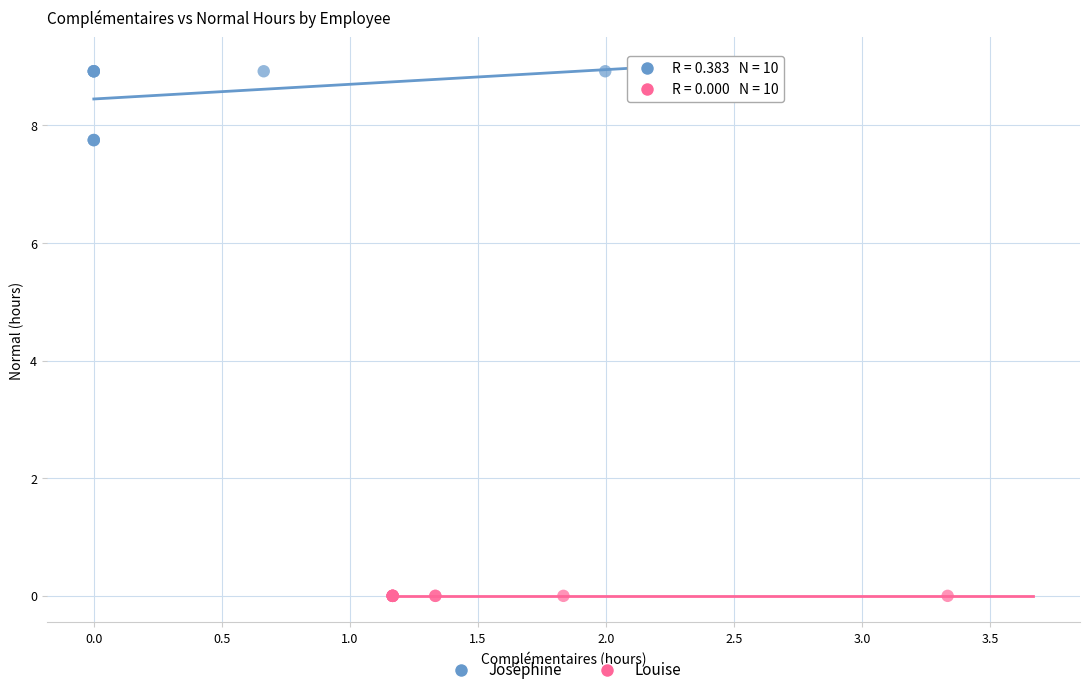

What are all the series names shown in the legend?

Joséphine, Louise